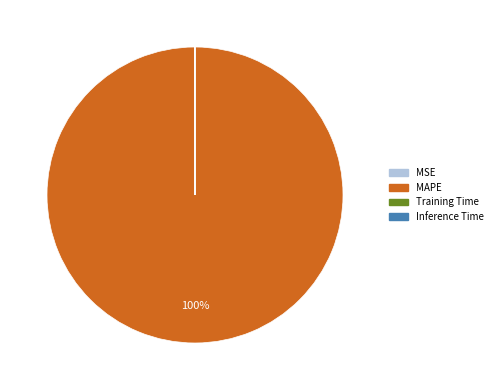

The MAPE slice represents 100% of the pie. True or false?

True